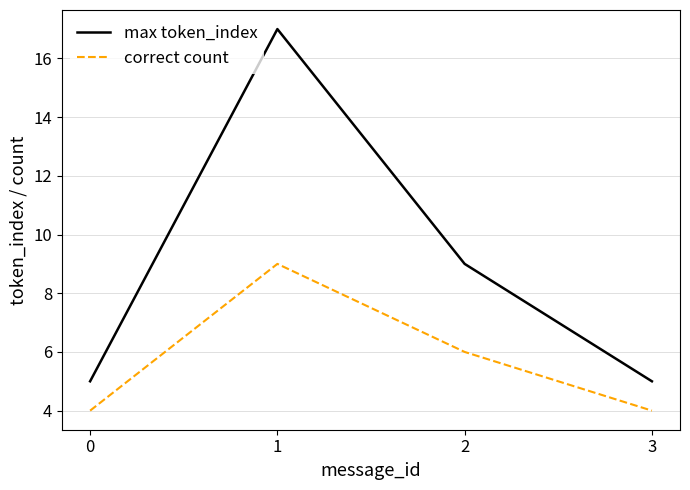

What is the maximum value for correct count?

9